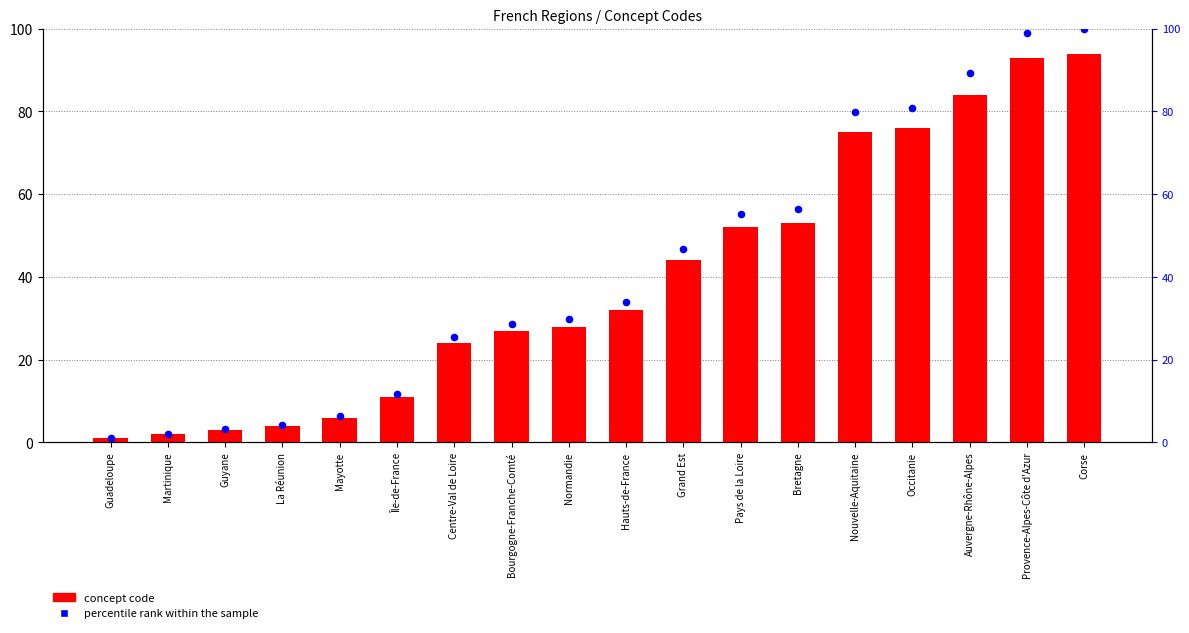

At how many categories does at least one series exceed 99?

1